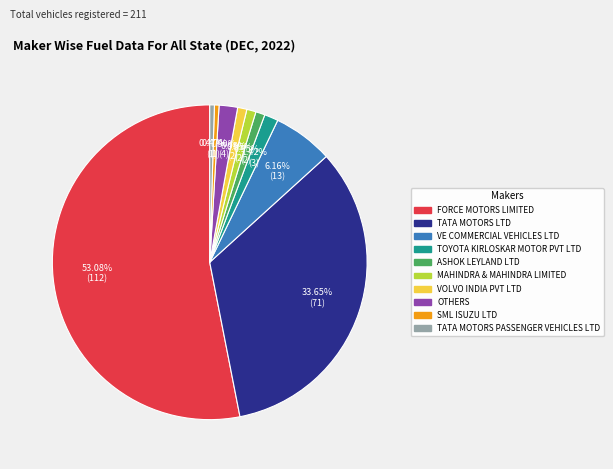

How many segments does this pie chart have?

10